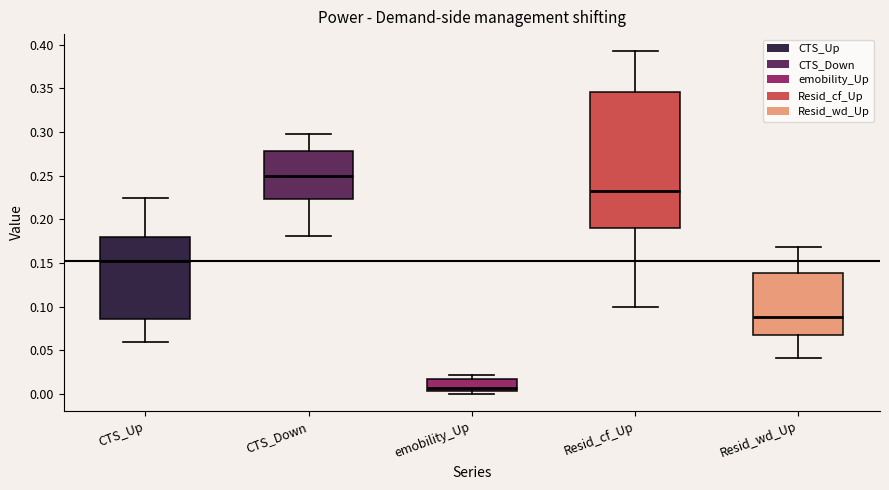

Reading left to right, read every box against the y-axis: the position of its median line, the range the box covers, and the ends of its whiskers. The values are not printed on the chart, so give them approximately, as read against the axis.

CTS_Up: median 0.150, box 0.085 to 0.180, whiskers 0.060 to 0.225
CTS_Down: median 0.250, box 0.225 to 0.280, whiskers 0.180 to 0.300
emobility_Up: median 0.005 (just above the box's lower edge), box 0.005 to 0.015, whiskers 0.000 to 0.020
Resid_cf_Up: median 0.230, box 0.190 to 0.345, whiskers 0.100 to 0.390
Resid_wd_Up: median 0.090, box 0.065 to 0.140, whiskers 0.040 to 0.170